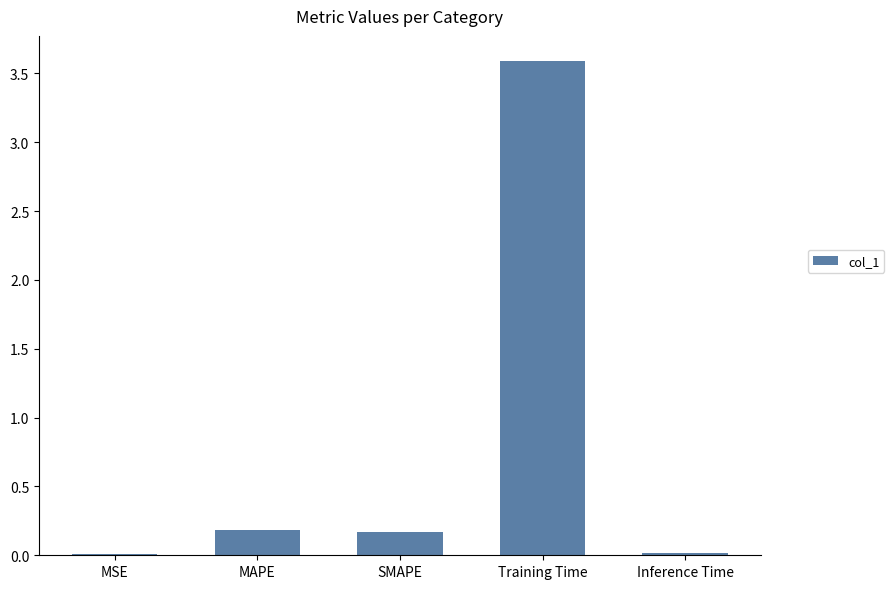

The chart shows a value of 0.0 at SMAPE. True or false?

False